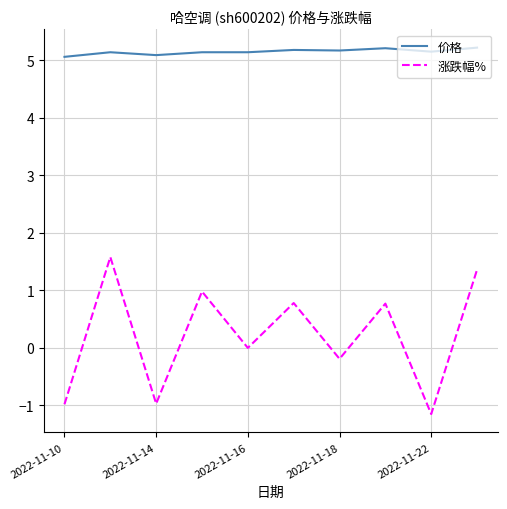

What are all the series names shown in the legend?

价格, 涨跌幅%